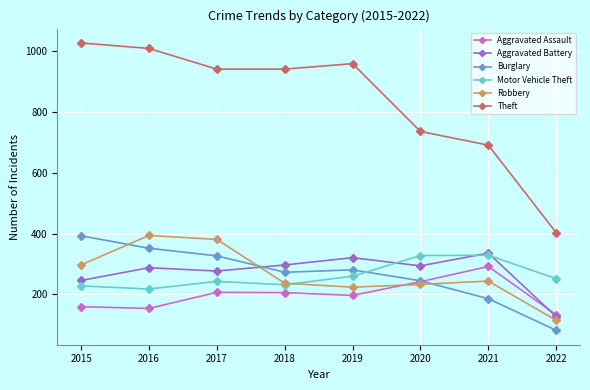

At how many categories does at least one series exceed 438?

7